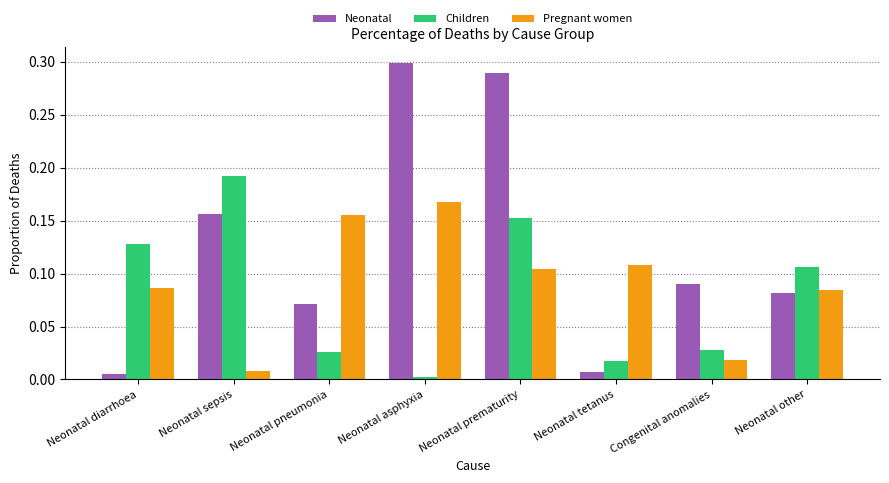

Does the chart contain any negative values?

No